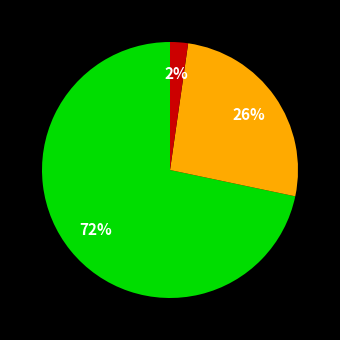

To the nearest percent, what is the average slice percentage?

33%